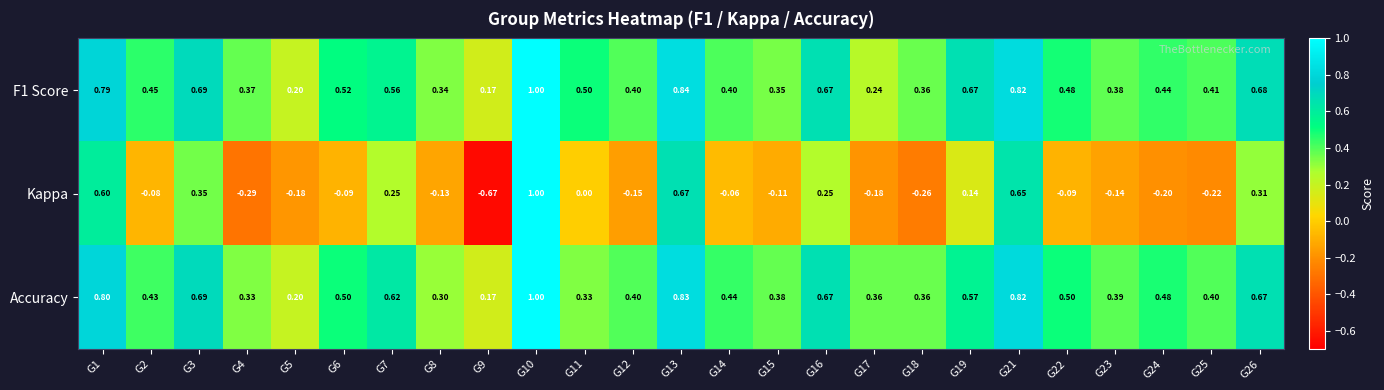

Which series changed the most between G5 and G10?

Kappa